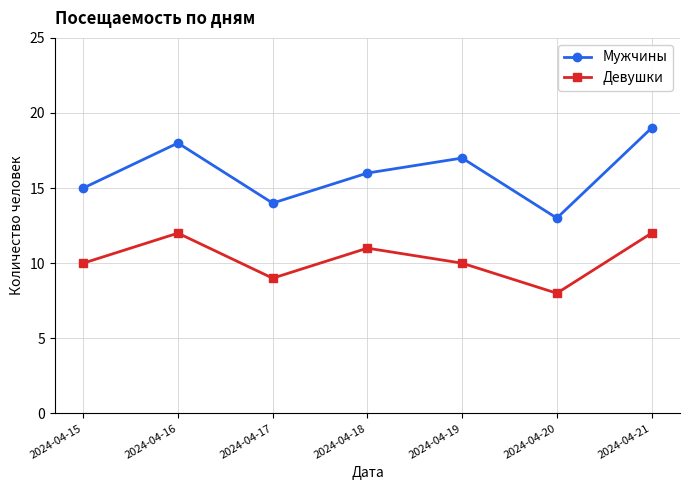

What is the total value across all series at 2024-04-15?

25